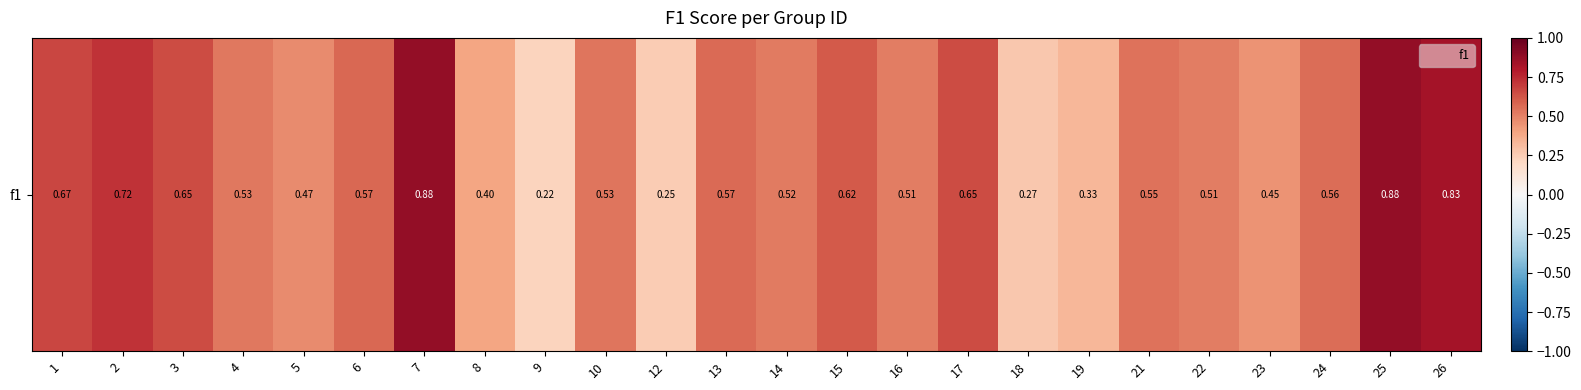

What is the change in value from 1 to 14?

-0.2